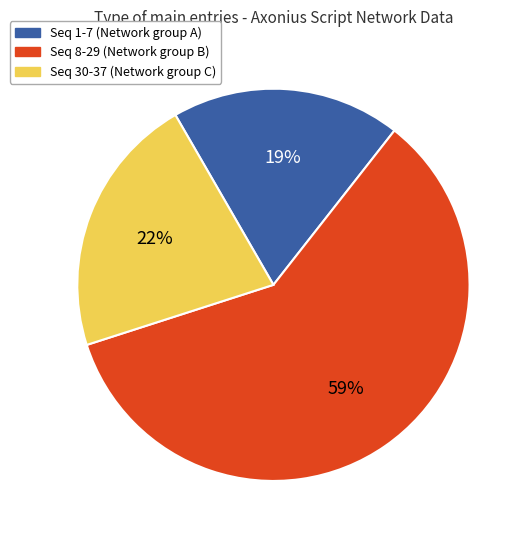

Is there any slice that represents more than half of the pie?

Yes